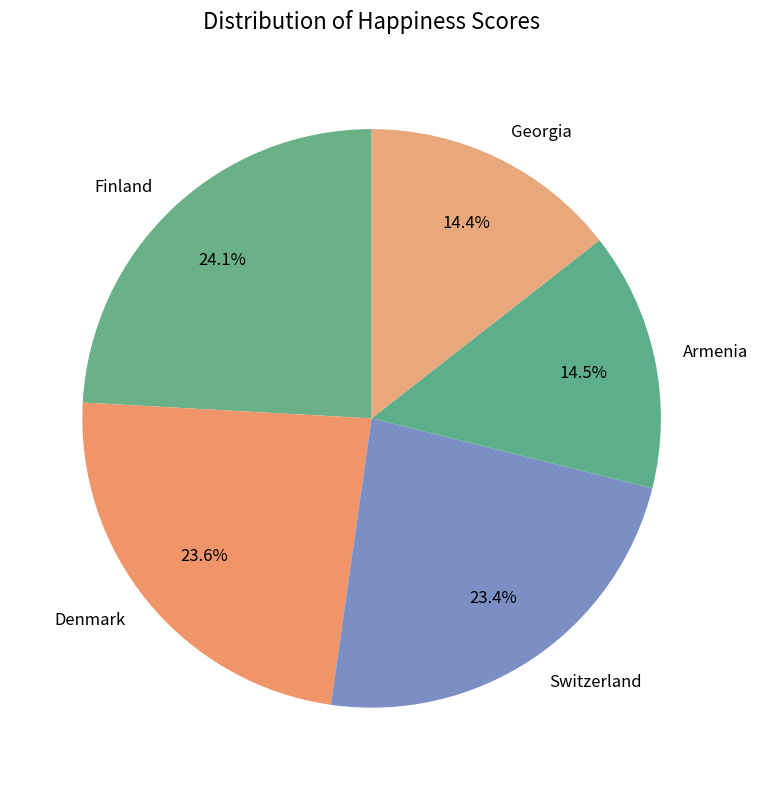

To the nearest percent, what is the difference between the Armenia and Finland slice percentages?

10%